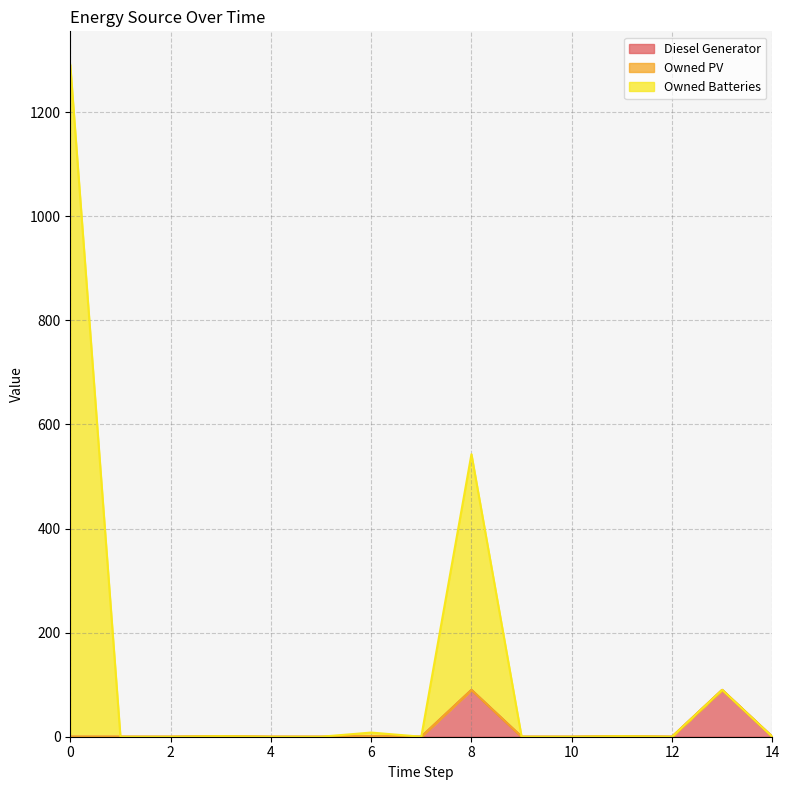

How many lines are shown in the chart?

3